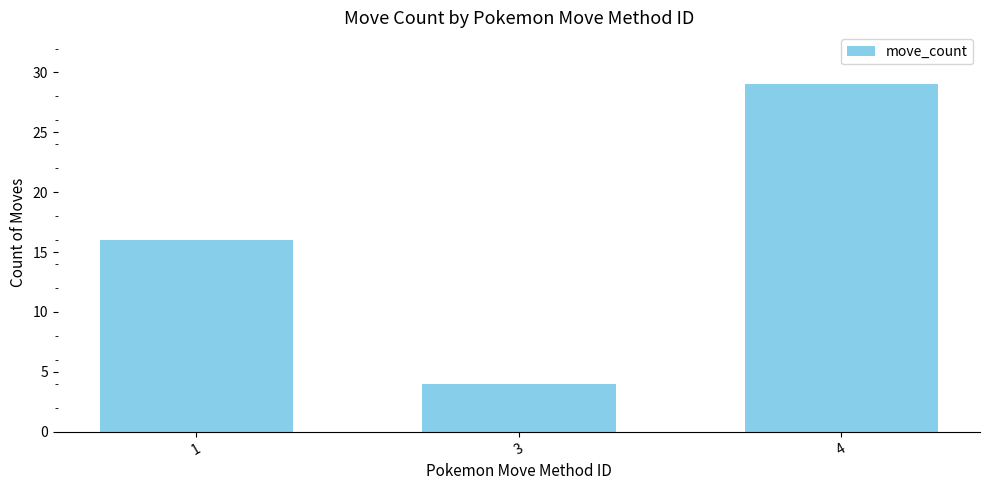

How many series are shown in this chart?

1